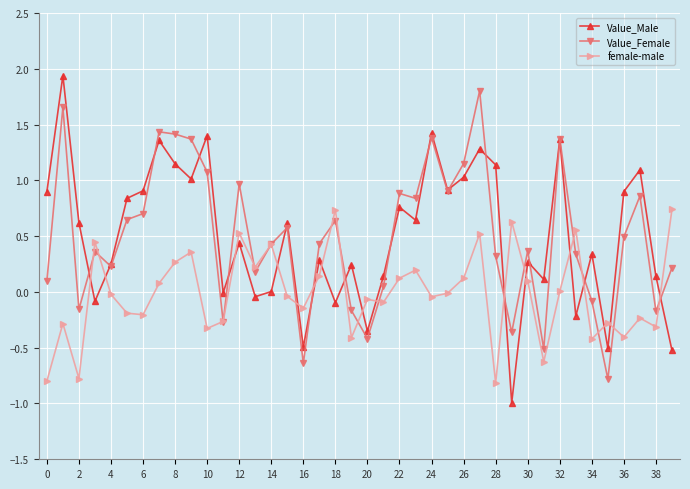

What is the value of the female-male point at the 13th from the left?

0.5